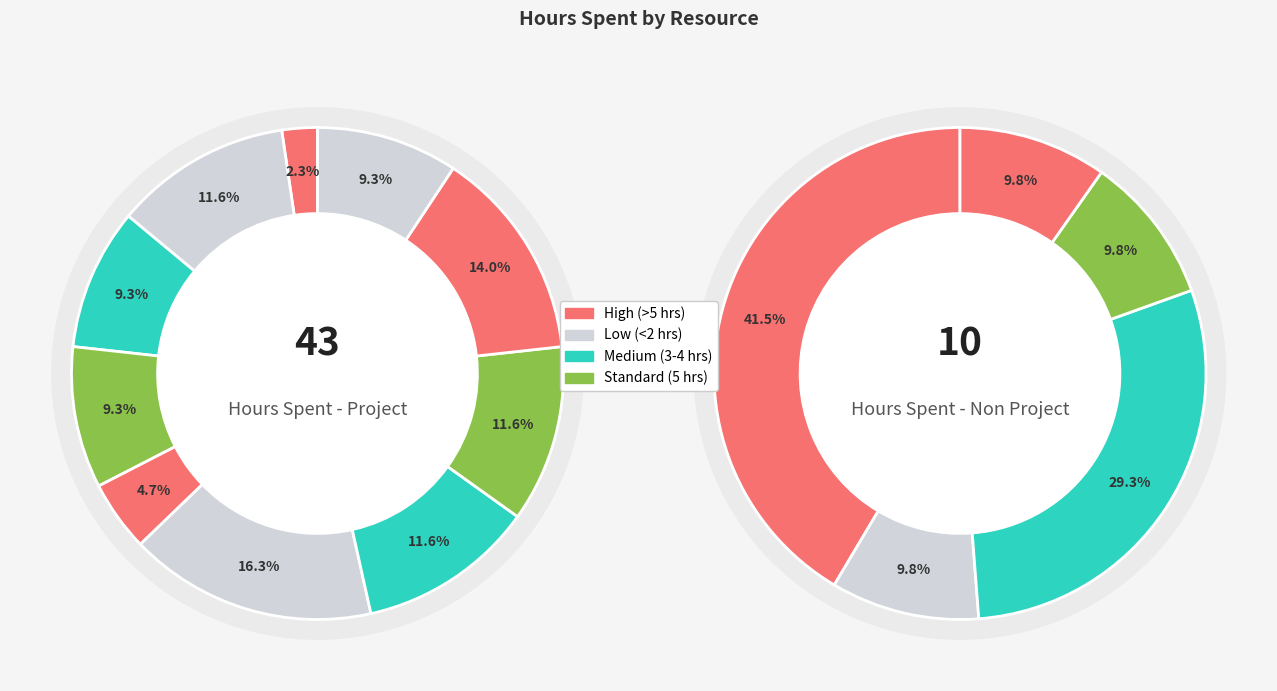

True or false: 9 accounts for 10% of the total.

True